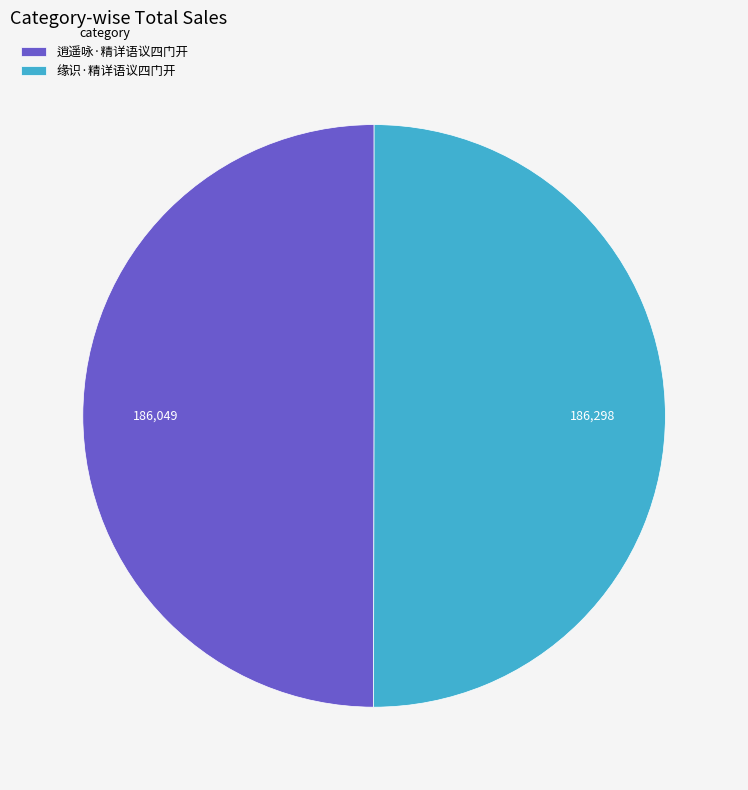

Do 缘识·精详语议四门开 and 逍遥咏·精详语议四门开 together represent more than half of the pie?

Yes